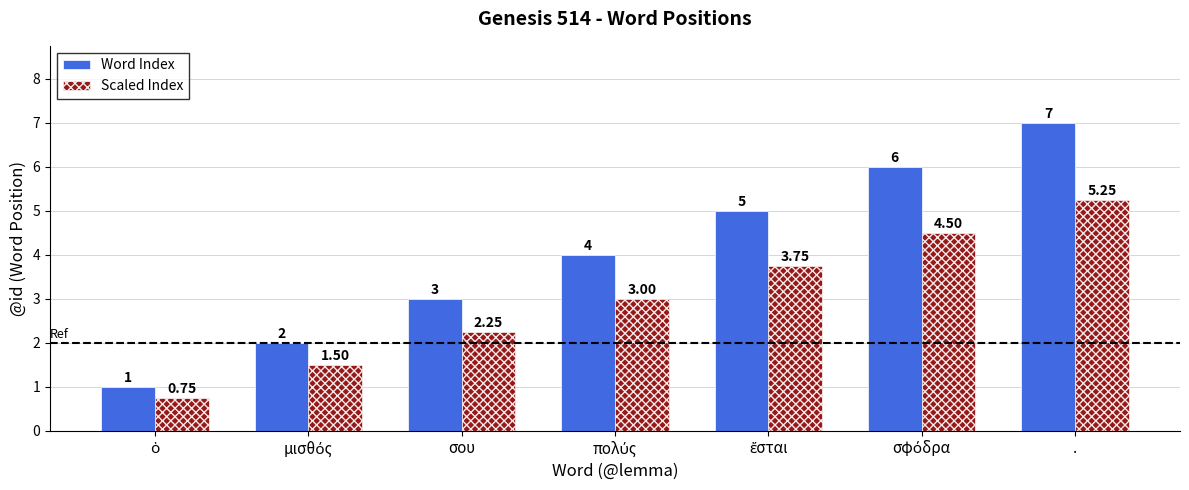

Rank the series by their maximum value, from highest to lowest.

Word Index, Scaled Index